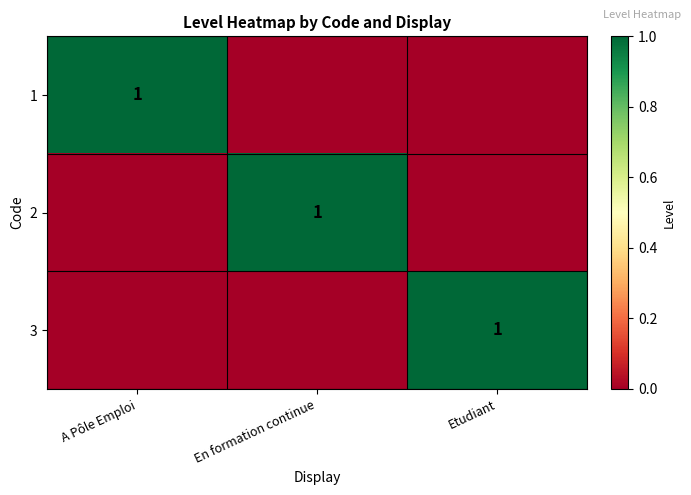

The 1 series shows 1 at A Pôle Emploi. True or false?

True